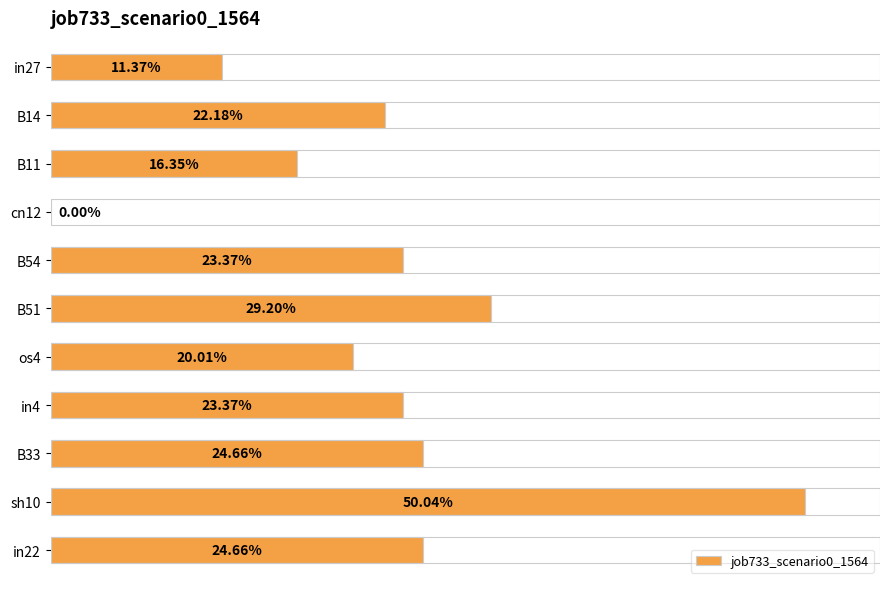

Are the bars horizontal?

Yes